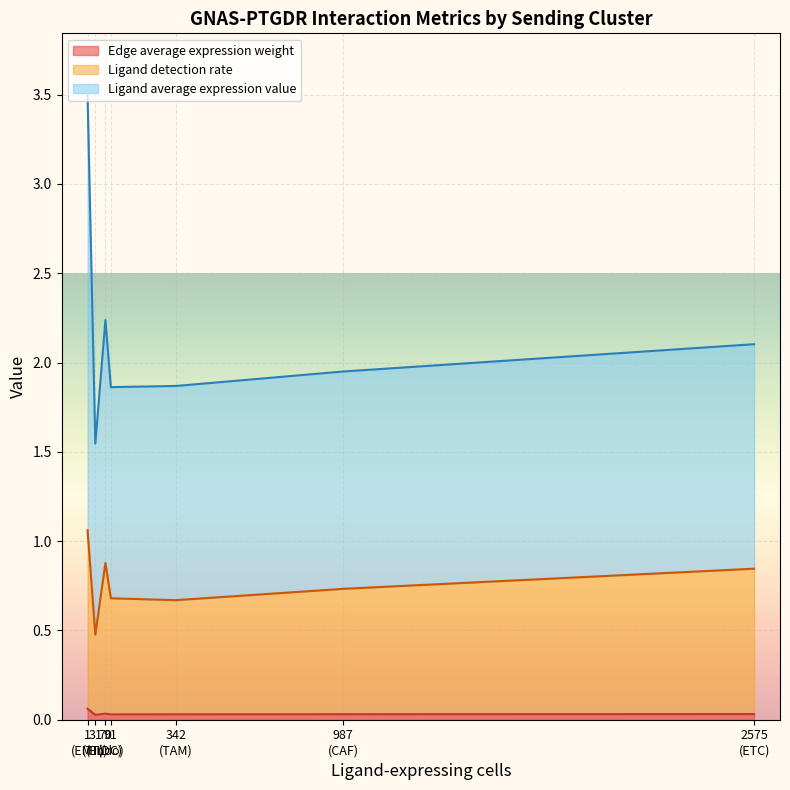

The Edge average expression weight series shows 0.0 at 25. True or false?

False